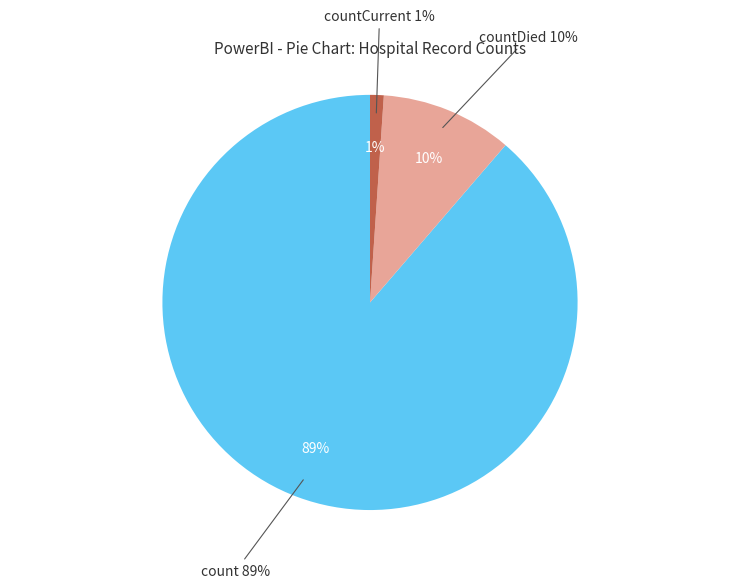

Does countCurrent account for over 50% of the chart?

No